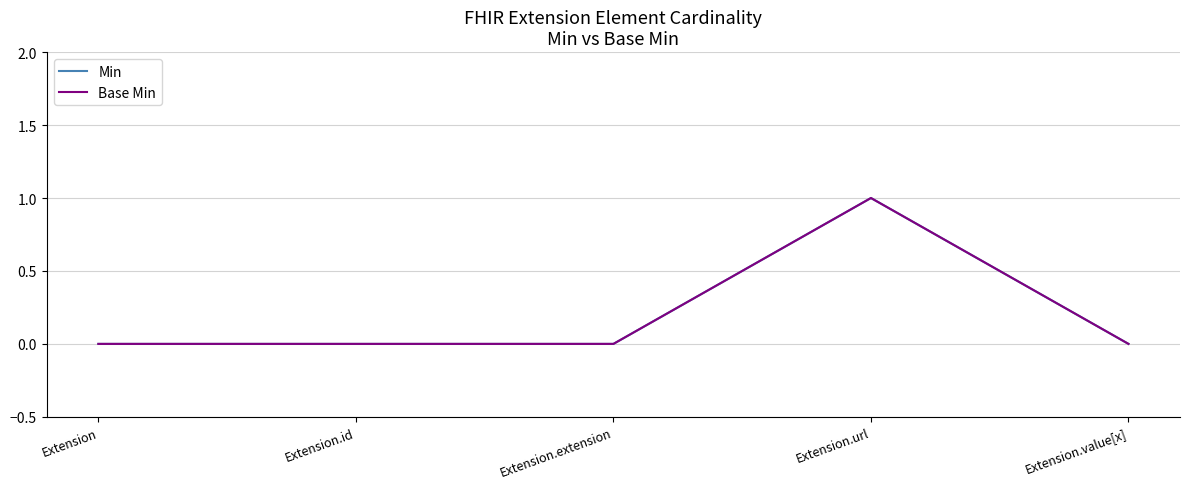

Is the value of Base Min at Extension greater than the value of Min at Extension.extension?

No